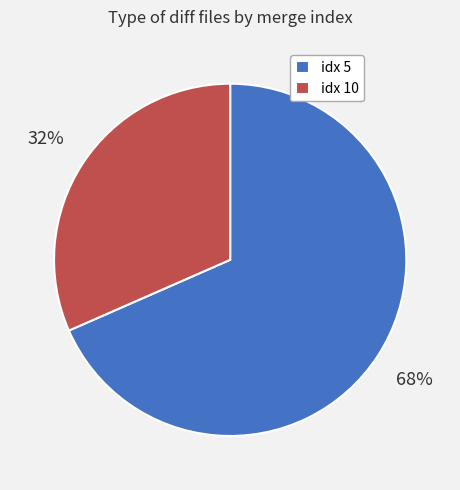

The idx 10 slice represents 22% of the pie. True or false?

False